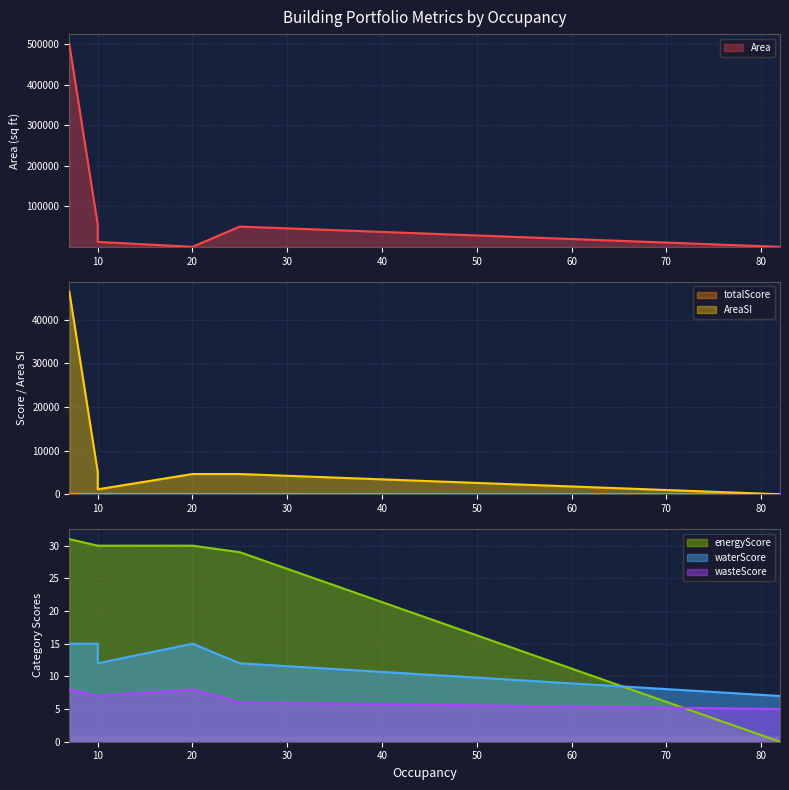

True or false: energyScore and AreaSI intersect in this chart.

False